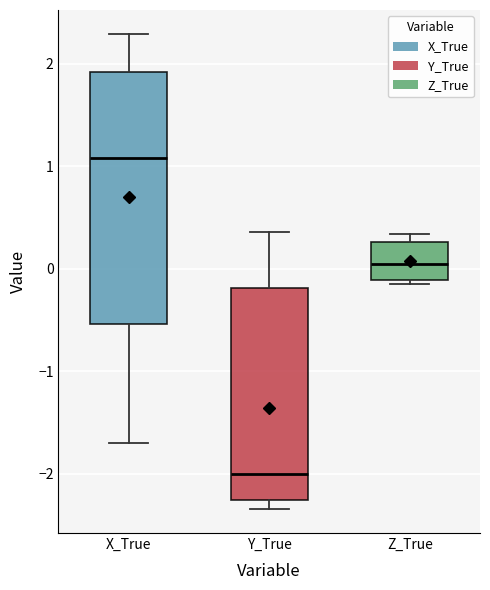

Where is the lower edge of the box for Z_True on the y-axis? The values are not printed on the chart, so give them approximately, as read against the axis.

-0.1